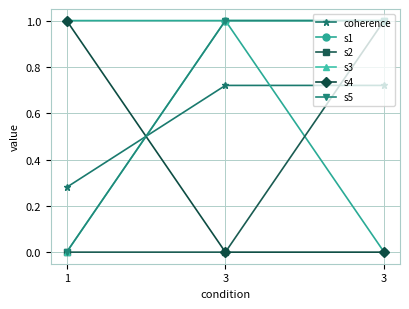

Does the chart have visible grid lines?

Yes